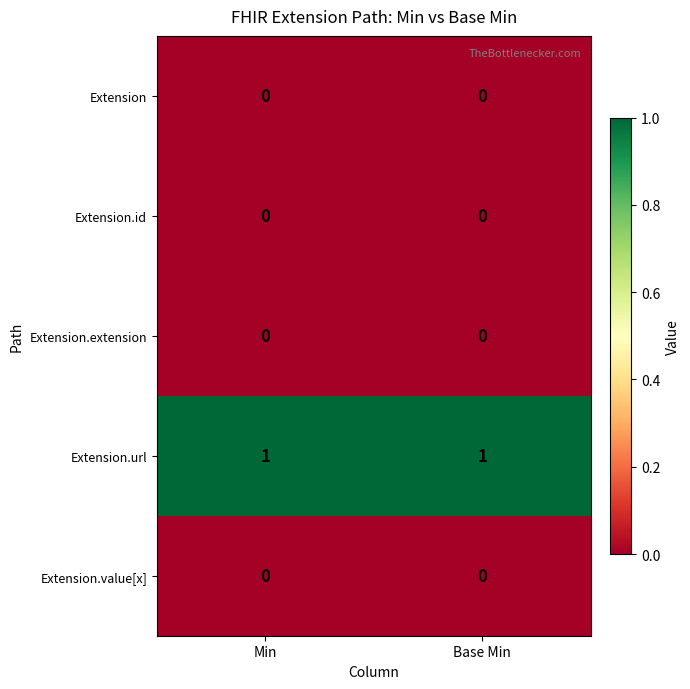

Is the value of Extension.url at Min greater than the value of Extension at Base Min?

Yes